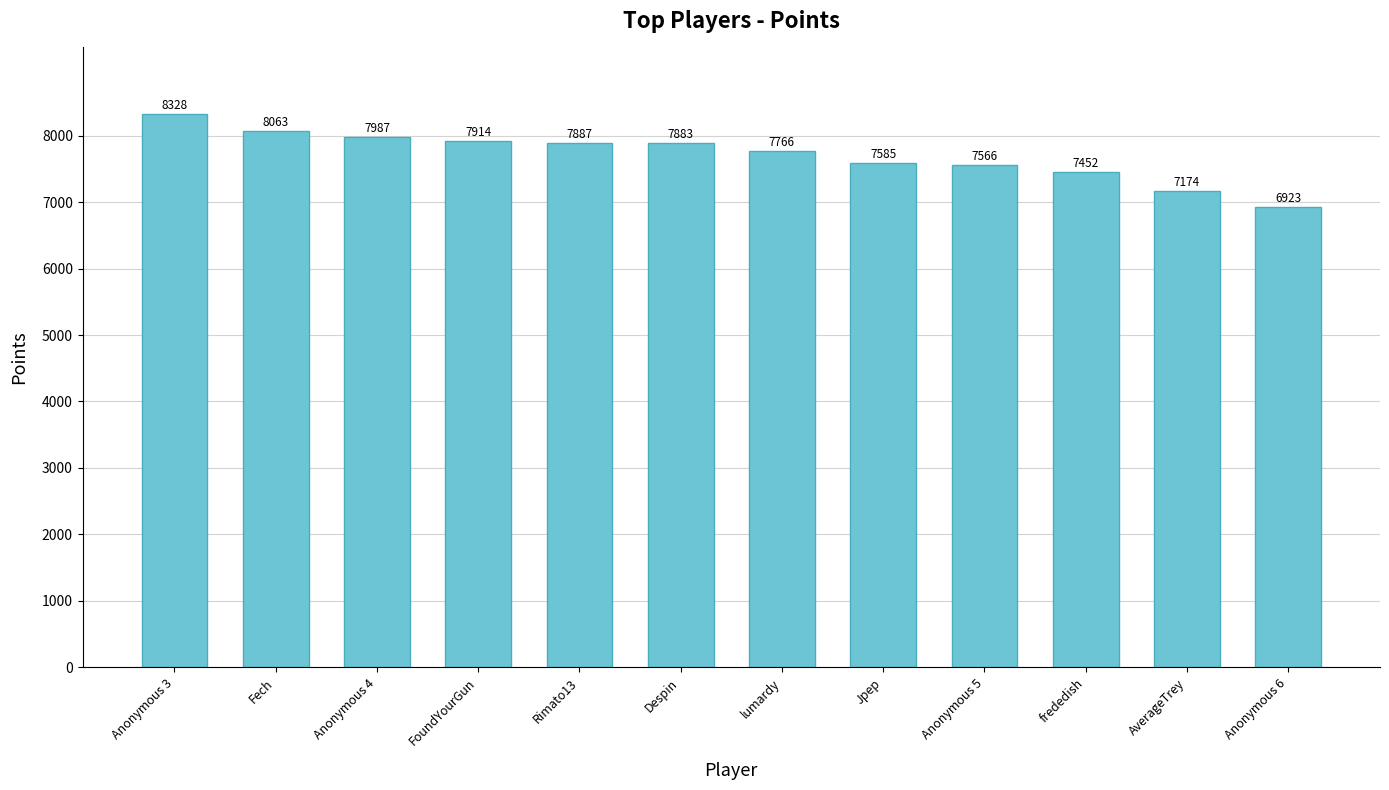

Reading left to right, what are all the values shown in this chart?

8328	8063	7987	7914	7887	7883	7766	7585	7566	7452	7174	6923